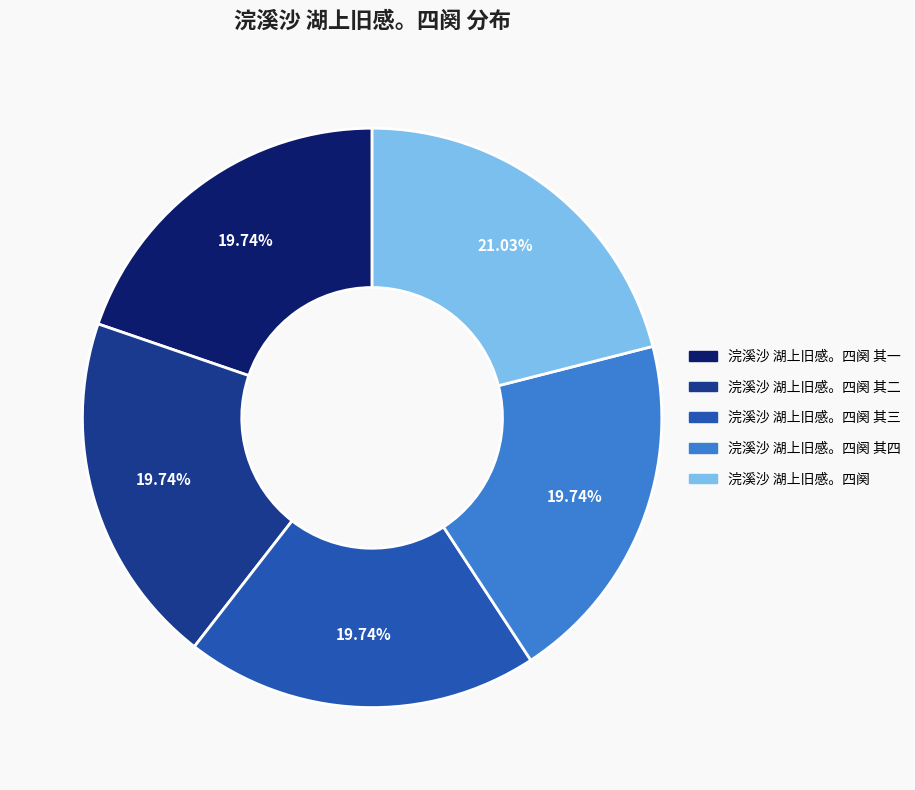

To the nearest percent, what is the average slice percentage?

20%